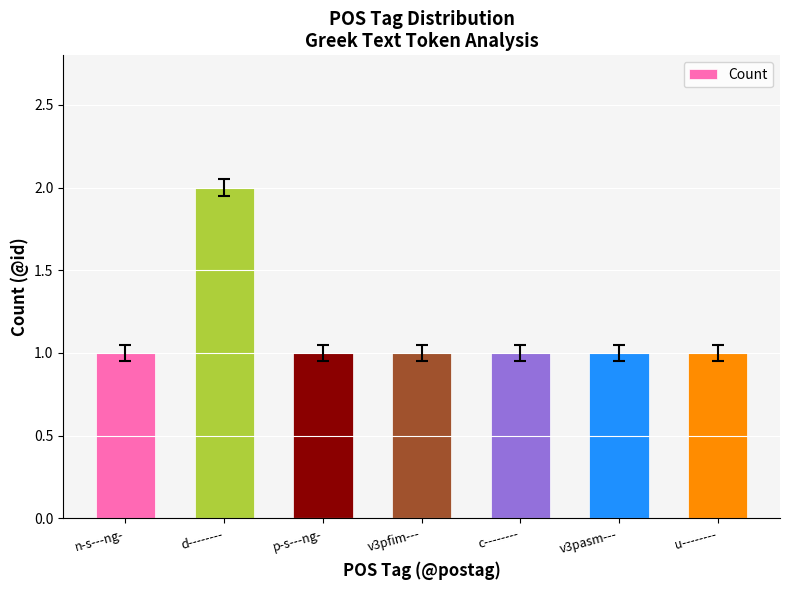

Is it true that the value at n-s---ng- is 1?

True